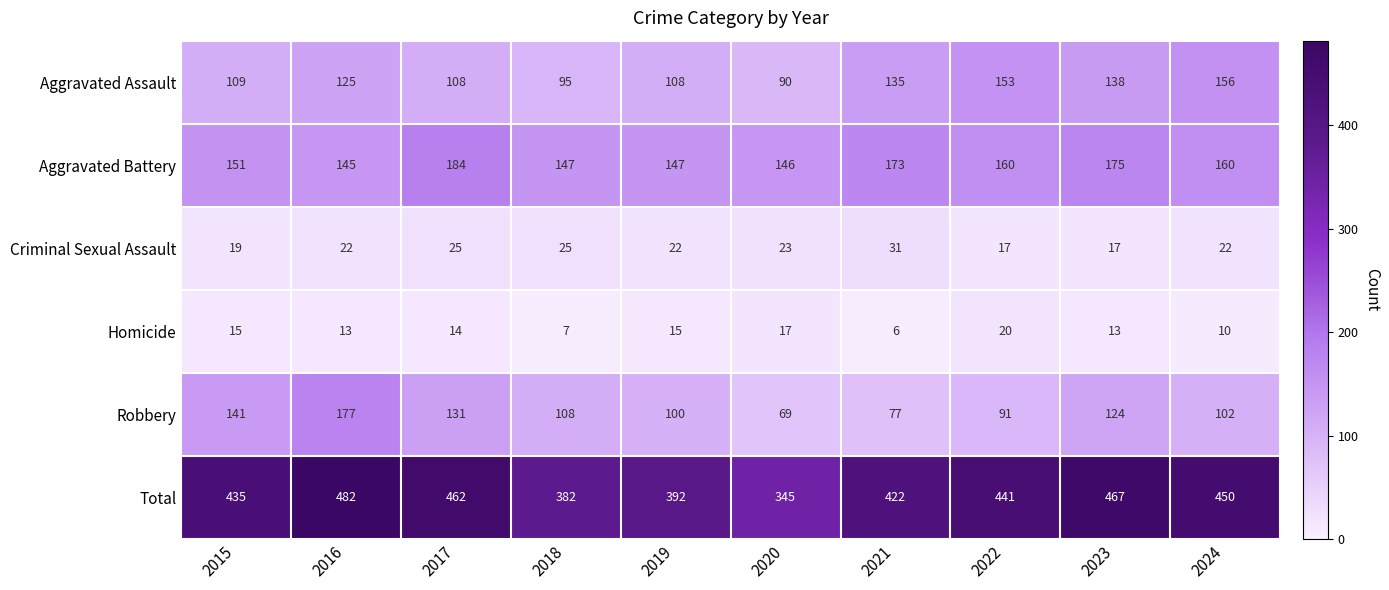

At which label is Aggravated Assault closest to 123?

2016